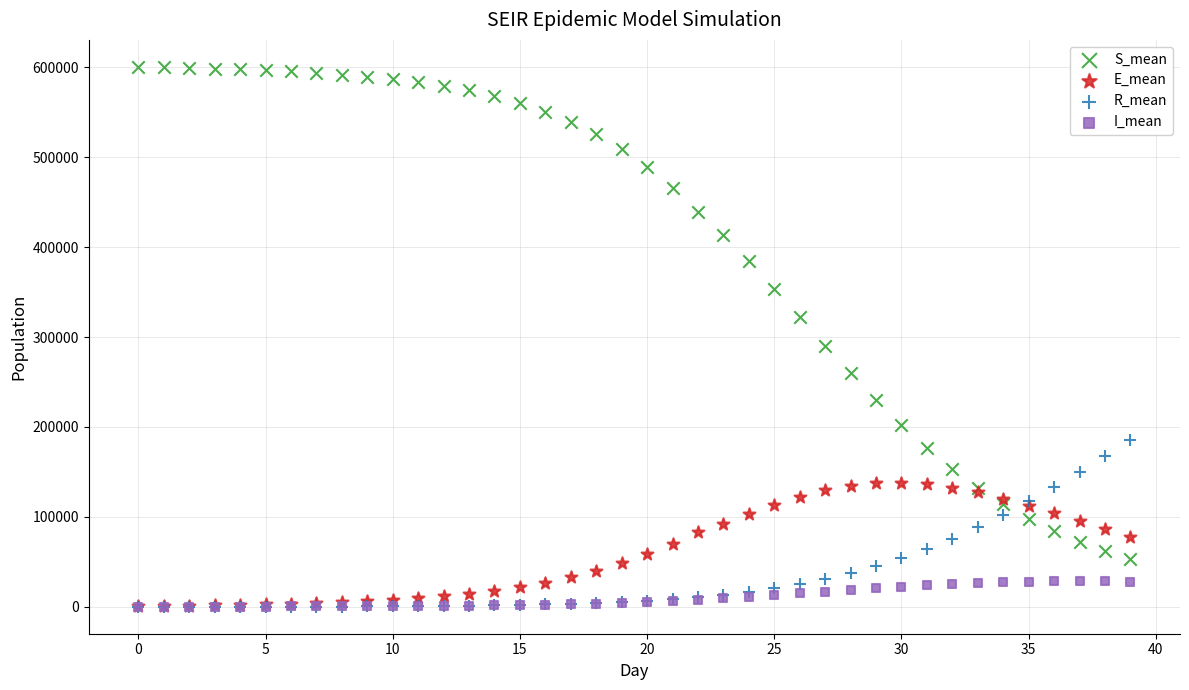

Across all series, what Y value is closest to 300276?

290530.0